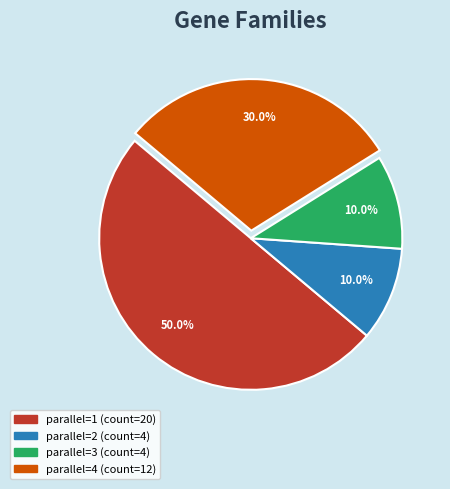

What is the majority slice?

parallel=1